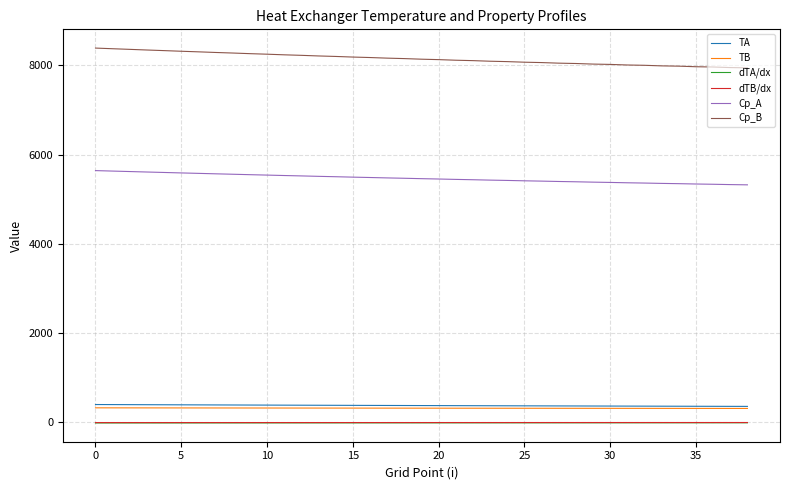

What is the minimum value for Cp_B?

7942.2